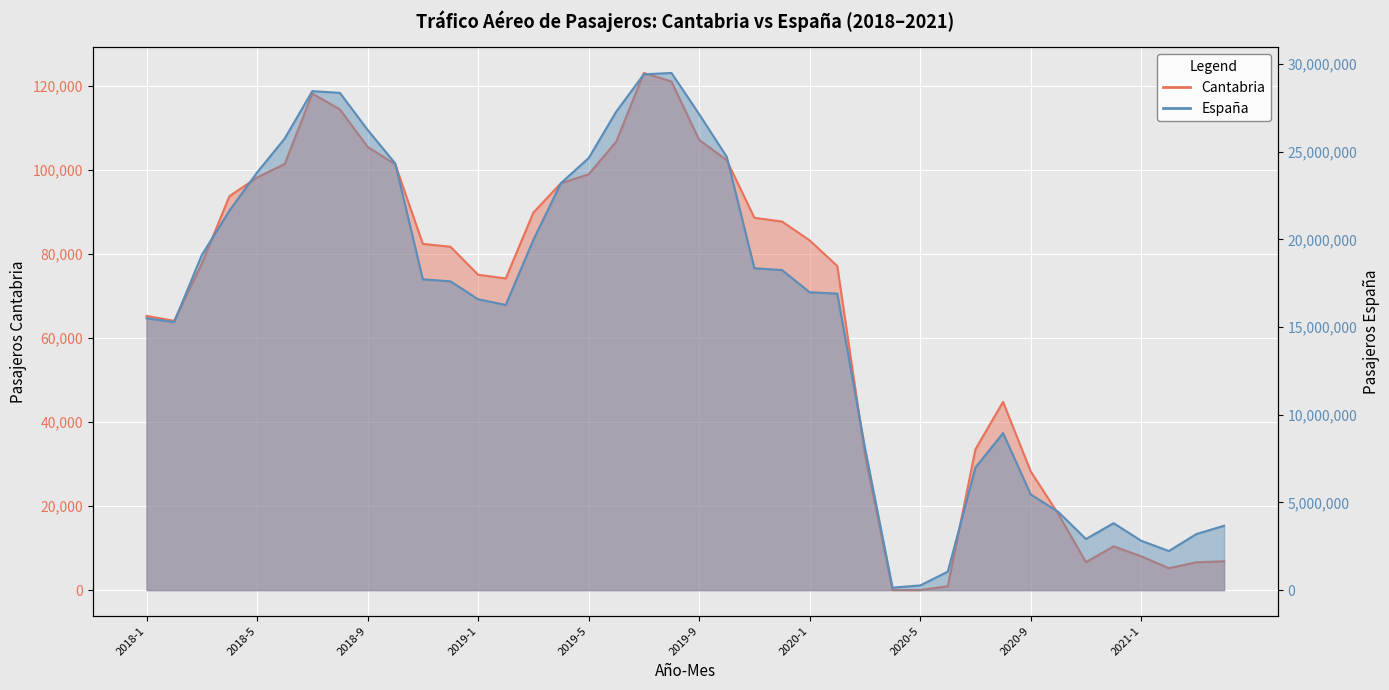

What position from the right is 2021-1?

4